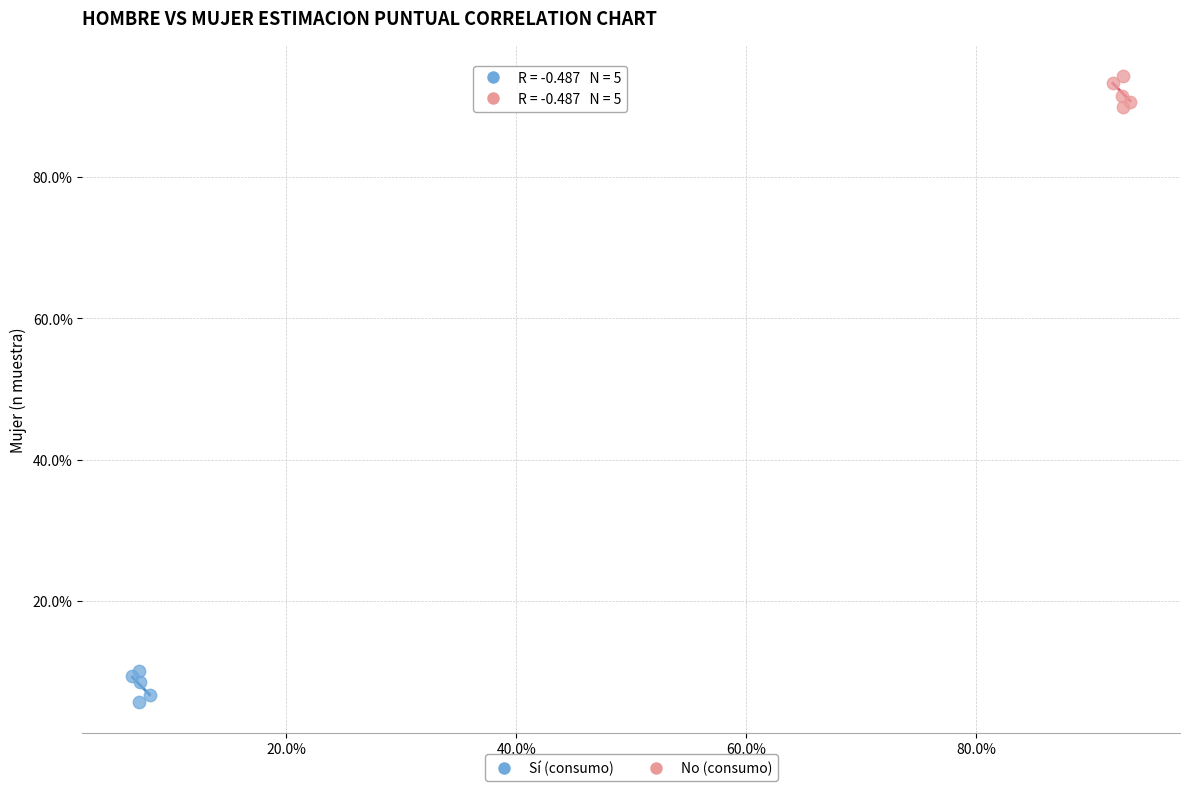

What are all the series names shown in the legend?

Sí (consumo), No (consumo)